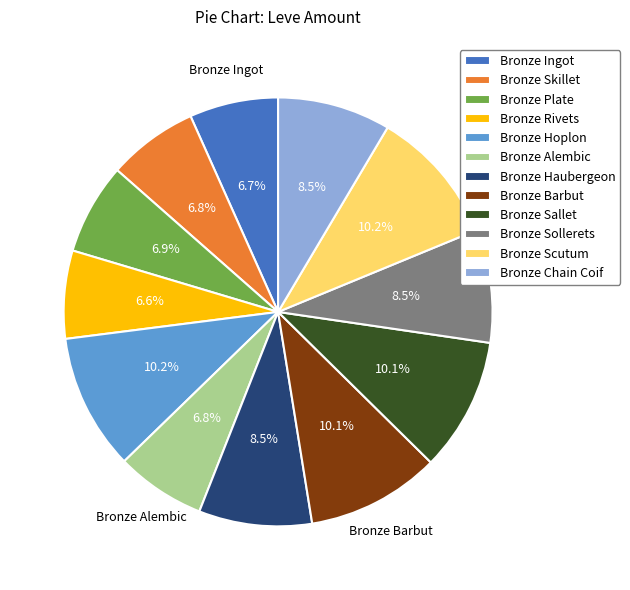

Count the number of slices in the pie.

12